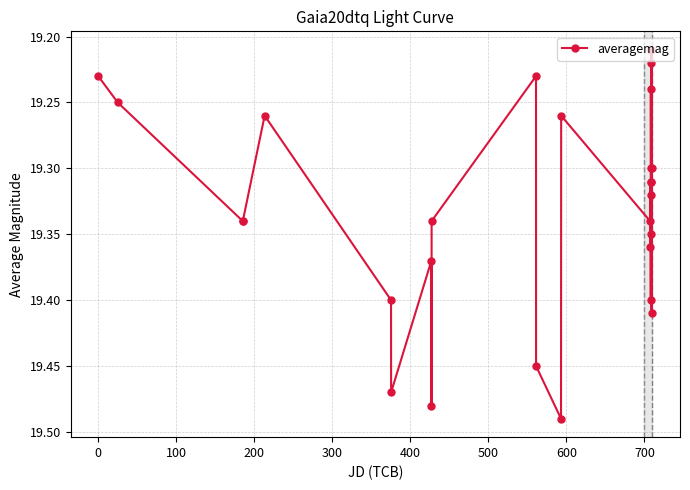

True or false: the data has more than 2 interior local peaks.

True